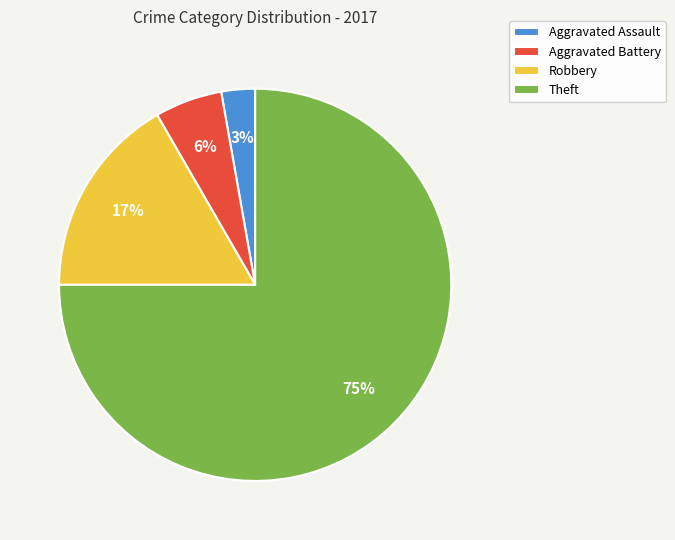

What is the smallest slice in the pie chart?

Aggravated Assault